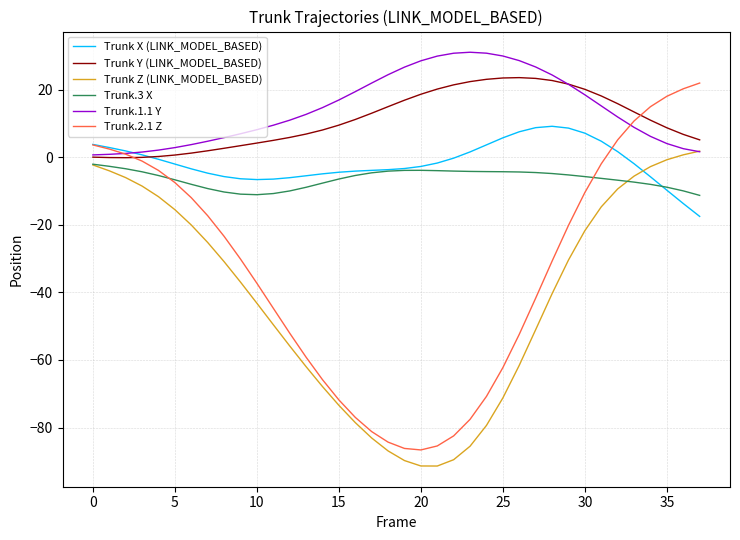

What is the minimum value shown in the chart?

-91.4